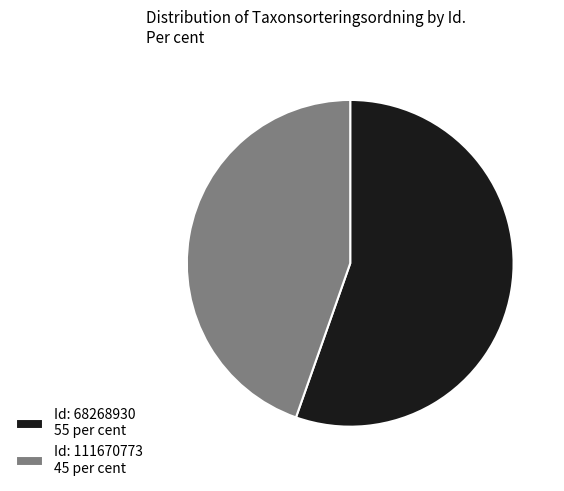

Is the sum of Id: 111670773 45 per cent and Id: 68268930 55 per cent greater than half?

Yes